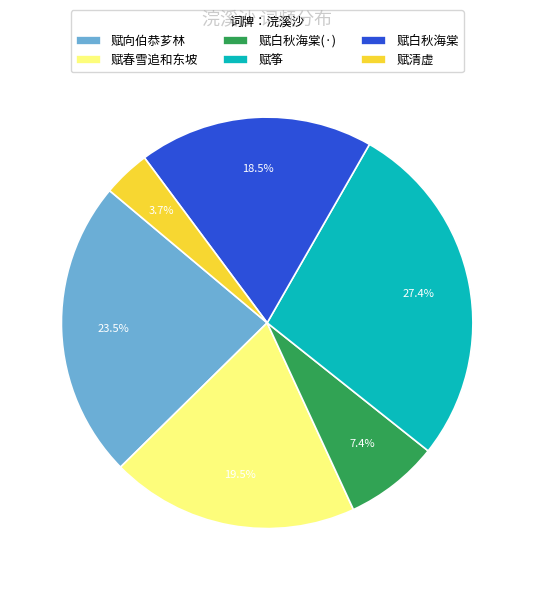

Between 赋清虚 and 赋白秋海棠(·), which is larger?

赋白秋海棠(·)